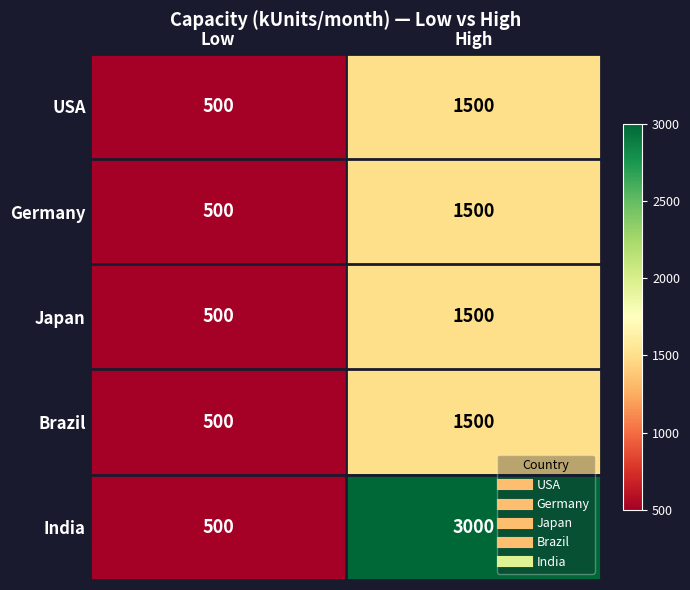

Rank the categories by India value from lowest to highest.

Low, High